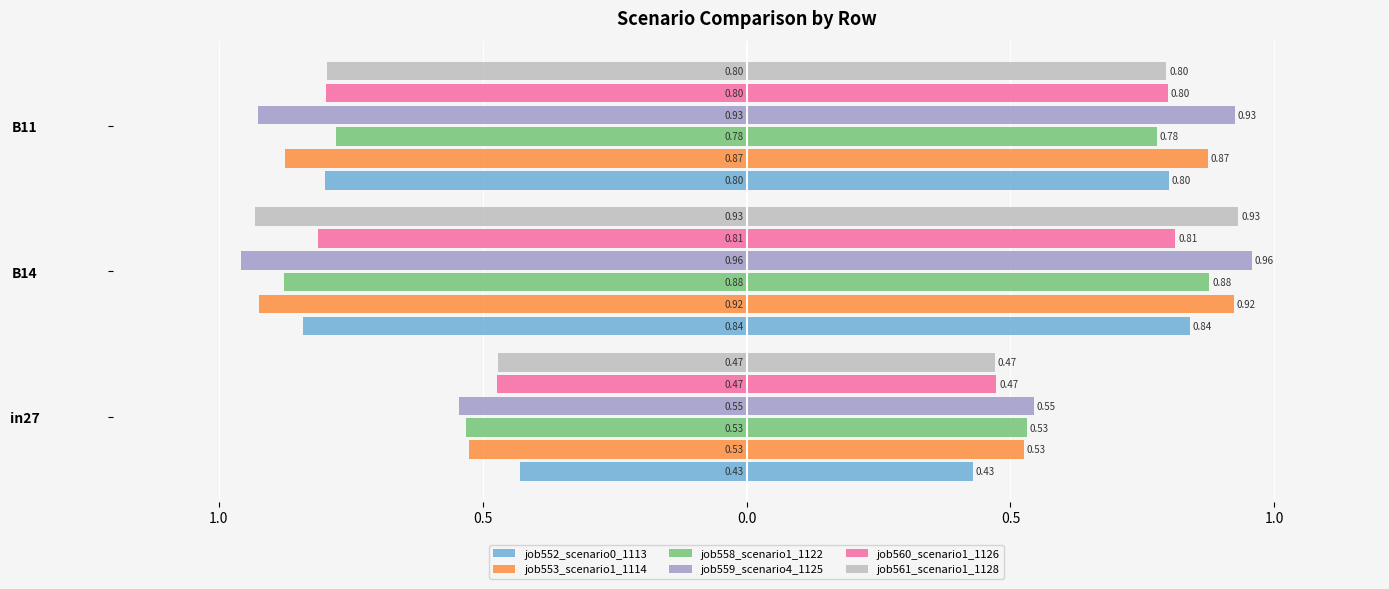

What is the sum of all job561_scenario1_1128 values?

-2.2